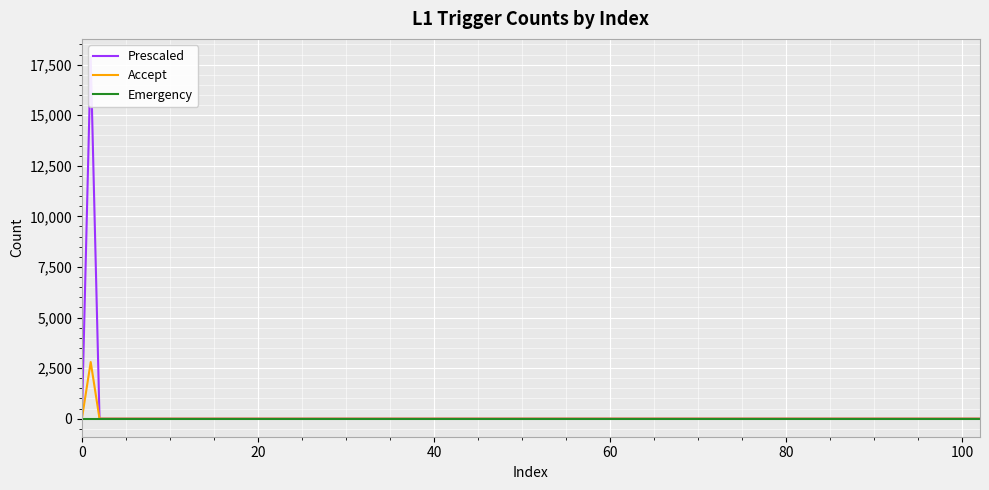

Is the value of Accept at 26 greater than the value of Prescaled at 20?

No